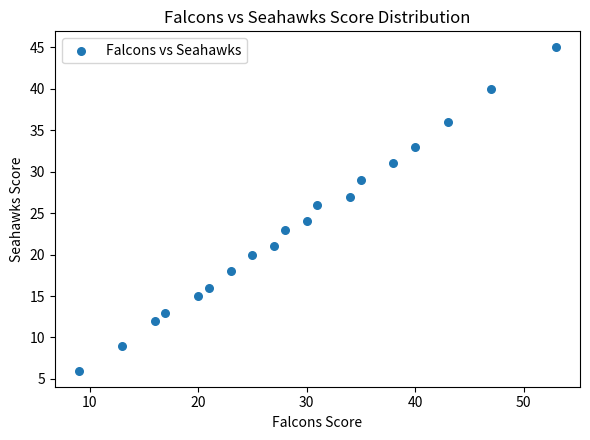

What is the range of Y values (max minus min)?

39